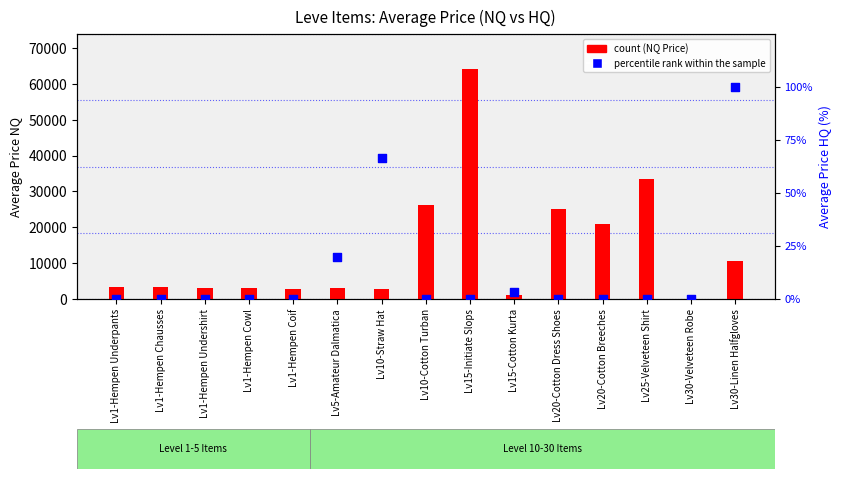

Which series reaches the minimum Y coordinate?

count (NQ Price)